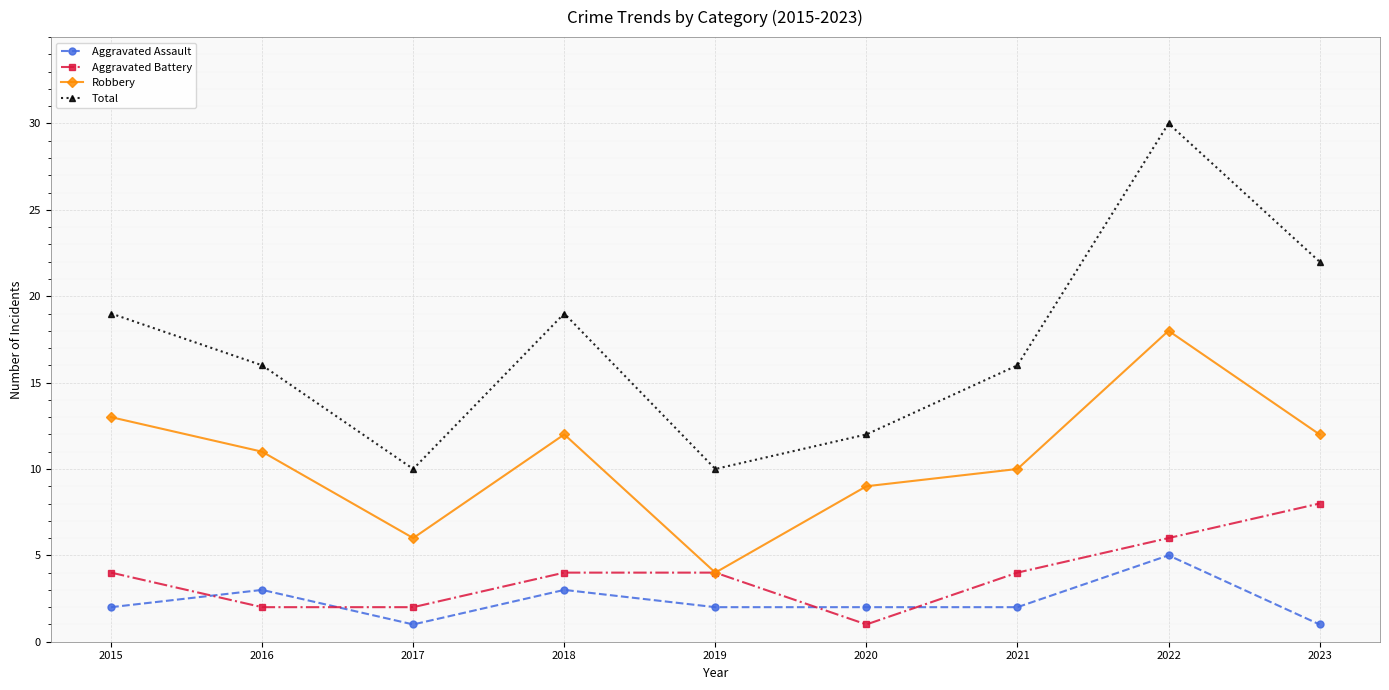

True or false: Total has more than 2 points higher than both neighbors.

False